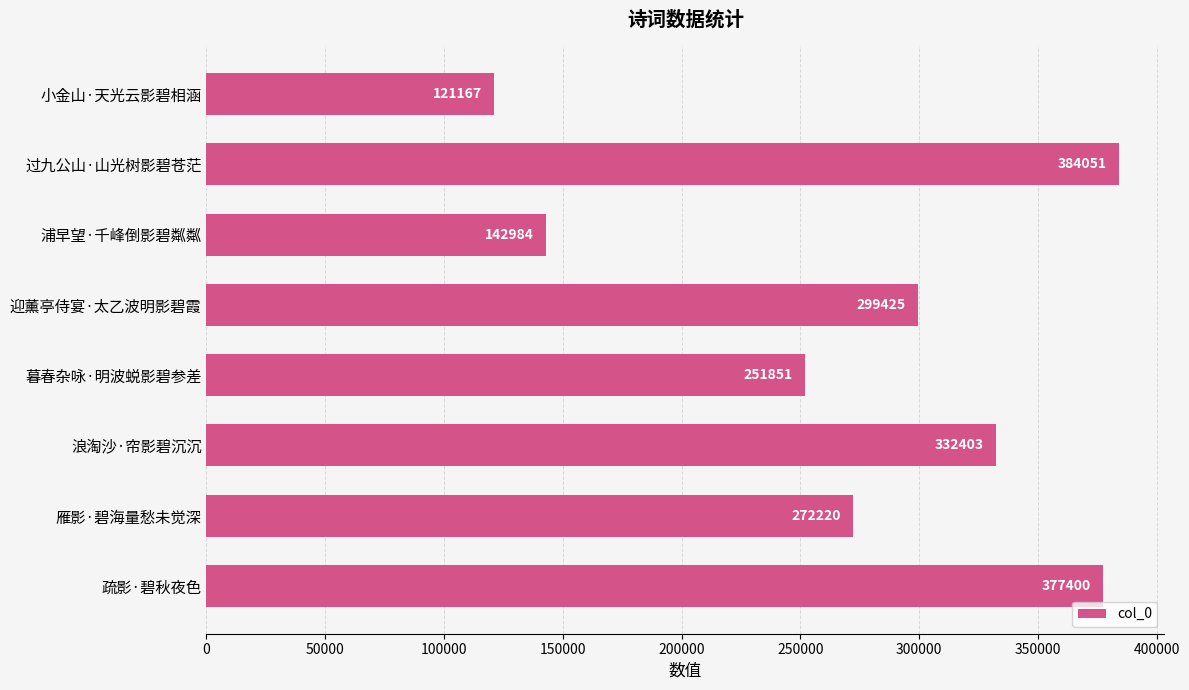

List the labels in order of value, smallest first.

小金山·天光云影碧相涵, 浦早望·千峰倒影碧粼粼, 暮春杂咏·明波蜕影碧参差, 雁影·碧海量愁未觉深, 迎薰亭侍宴·太乙波明影碧霞, 浪淘沙·帘影碧沉沉, 疏影·碧秋夜色, 过九公山·山光树影碧苍茫